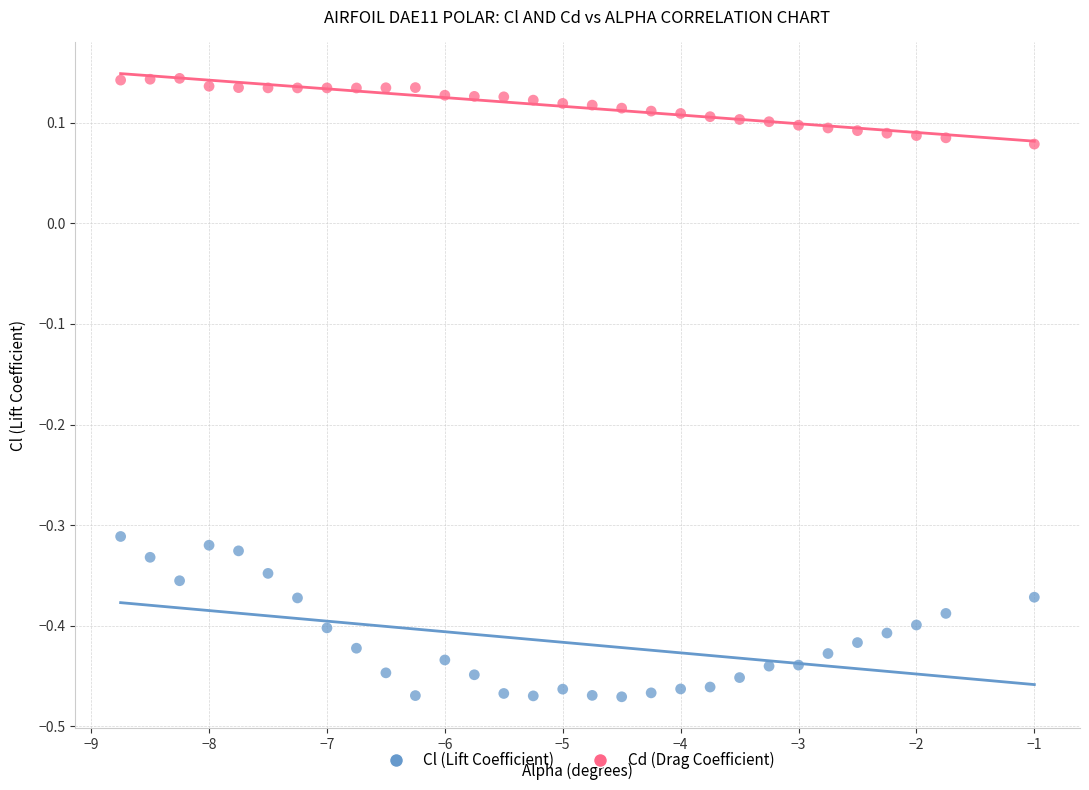

Which series reaches the maximum Y coordinate?

Cd (Drag Coefficient)